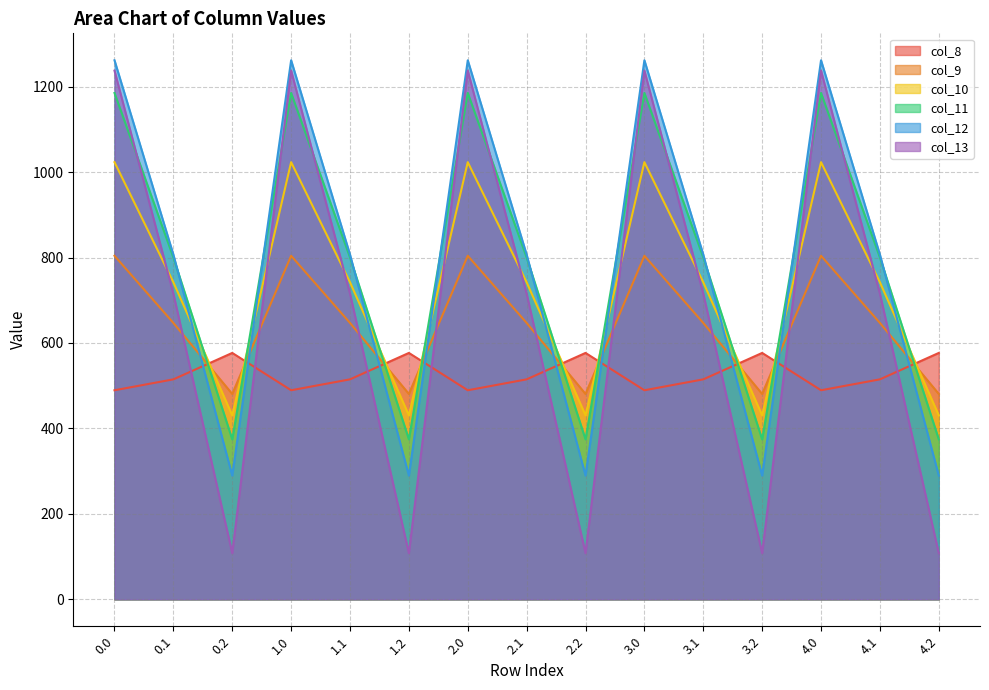

In col_13, how many points are higher than both neighbors (excluding endpoints)?

4